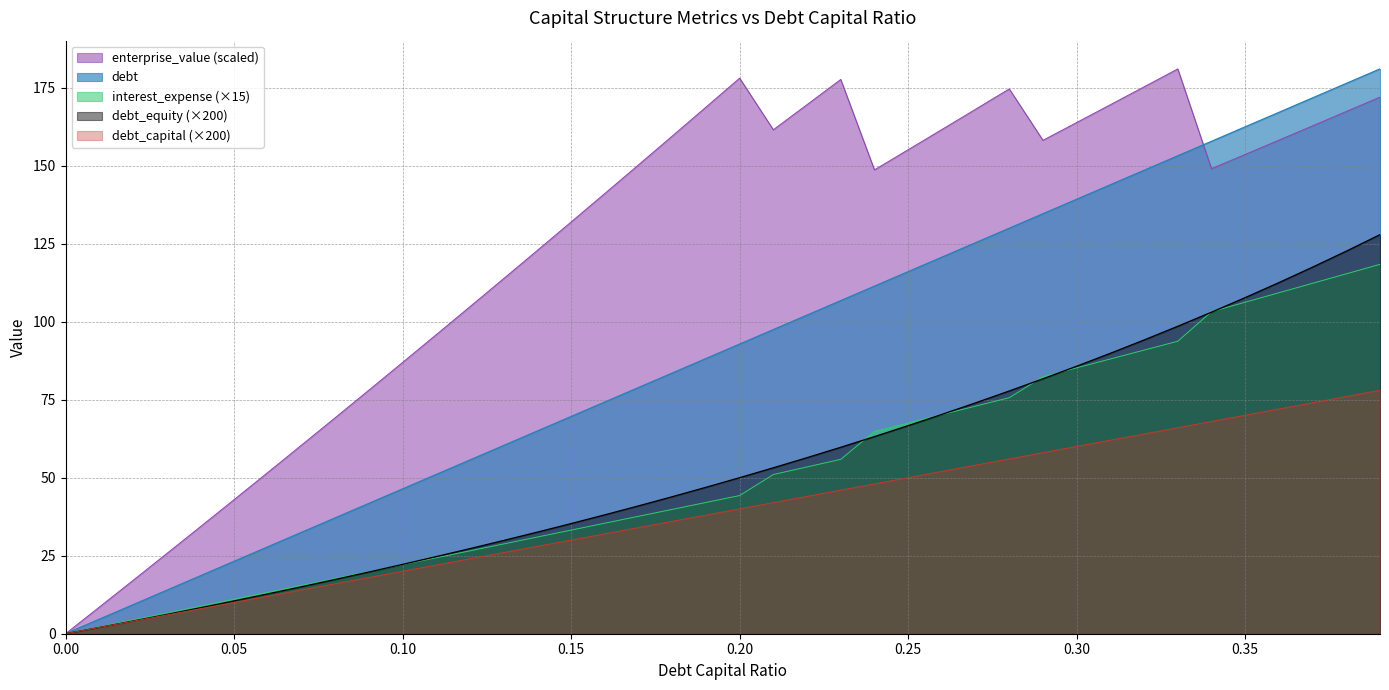

What are all the series names shown in the legend?

enterprise_value (scaled), debt, interest_expense (×15), debt_equity (×200), debt_capital (×200)